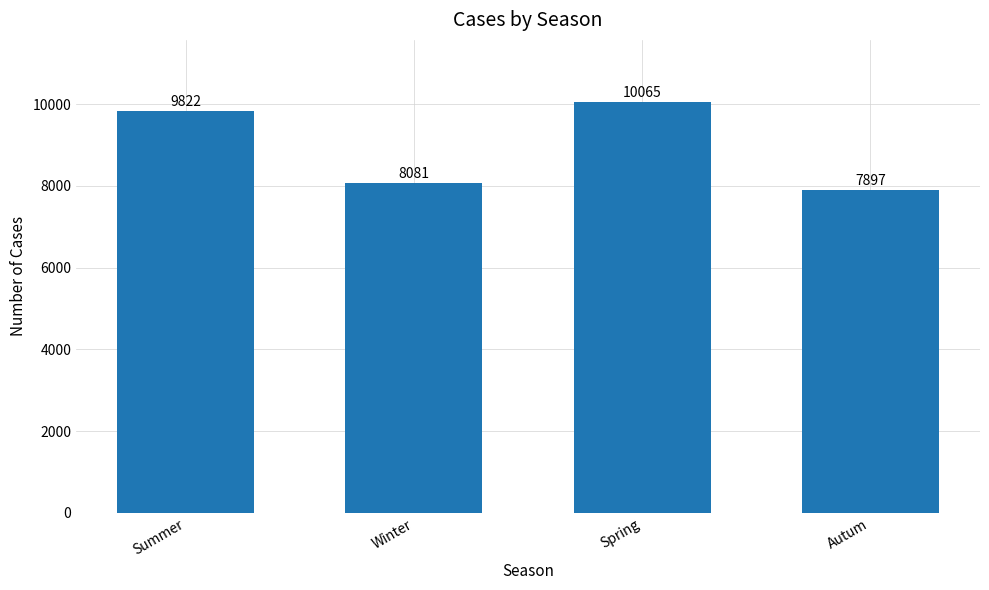

List the labels in order of value, largest first.

Spring, Summer, Winter, Autum